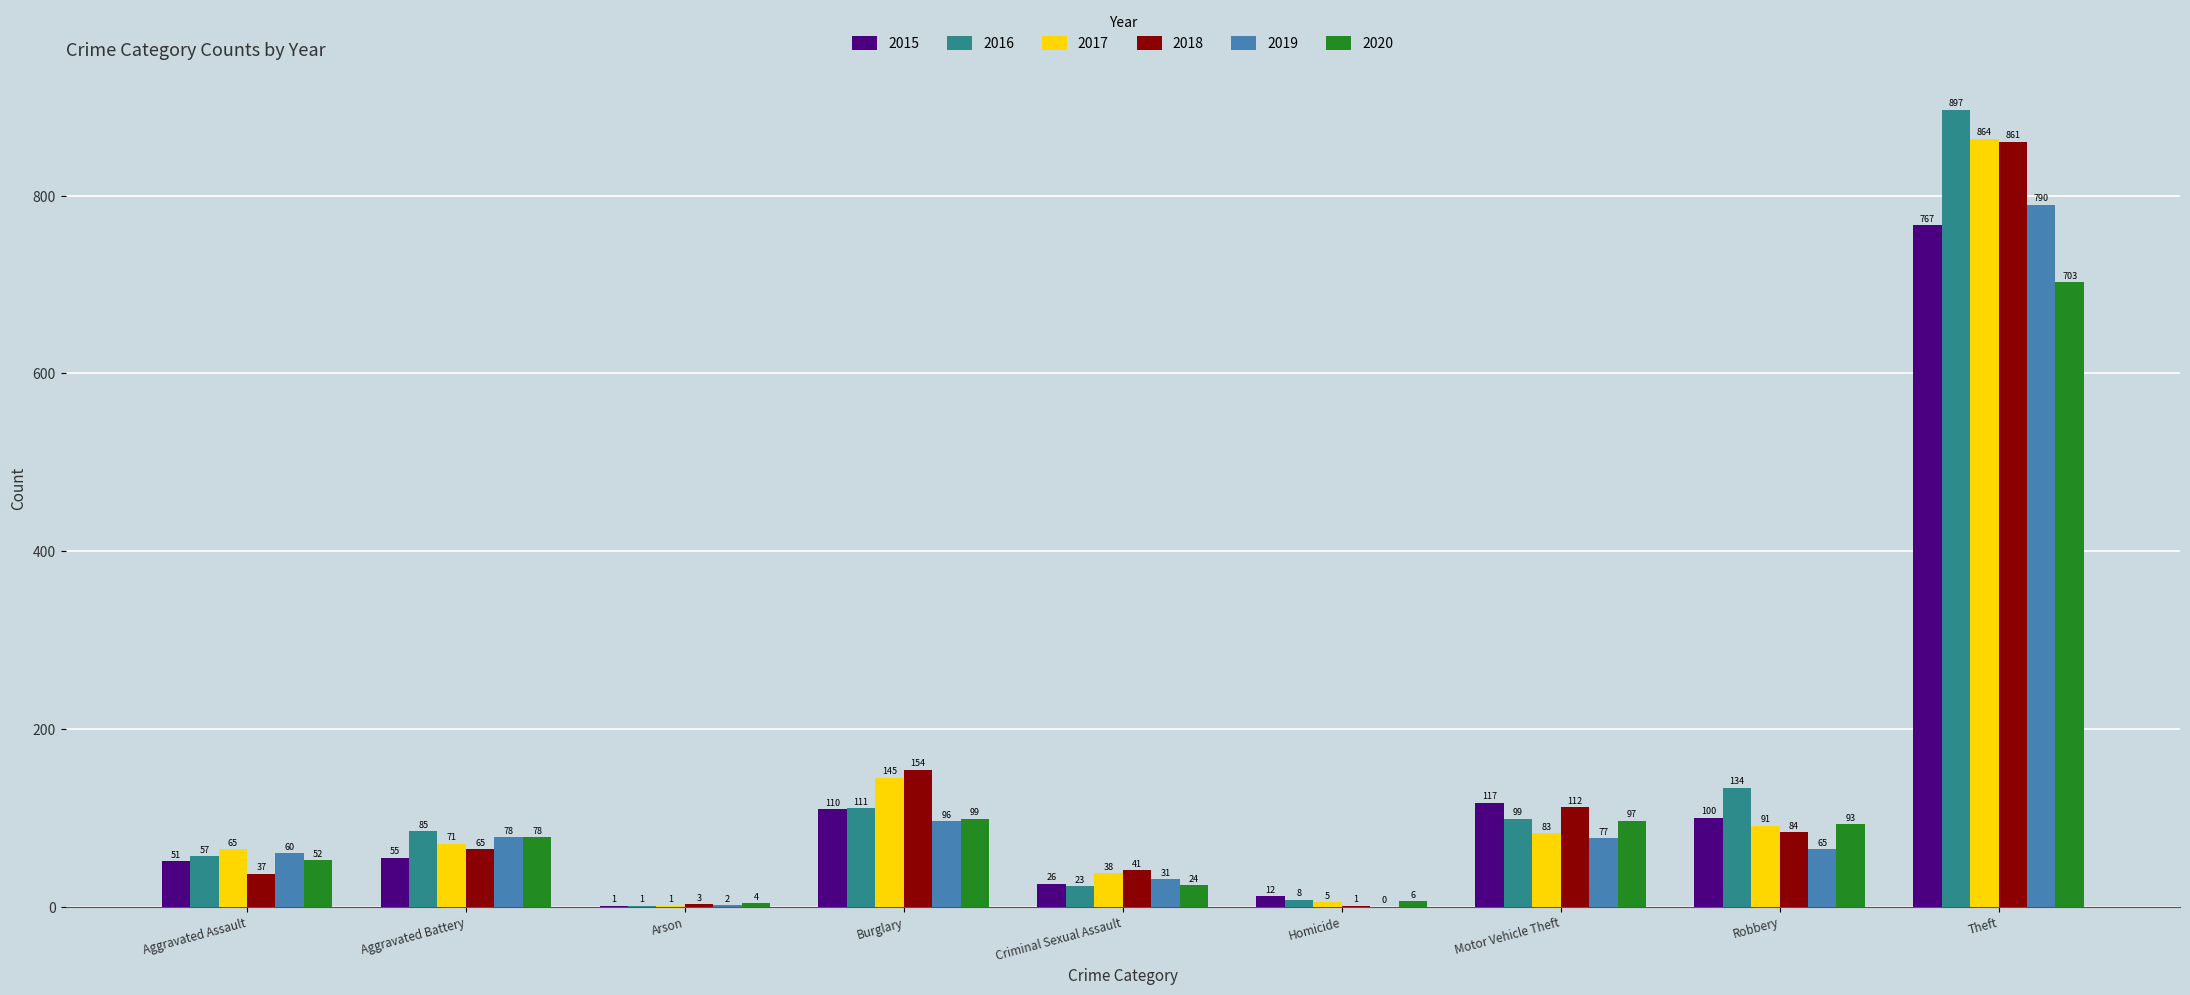

What is the highest value of the 2017 series?

864